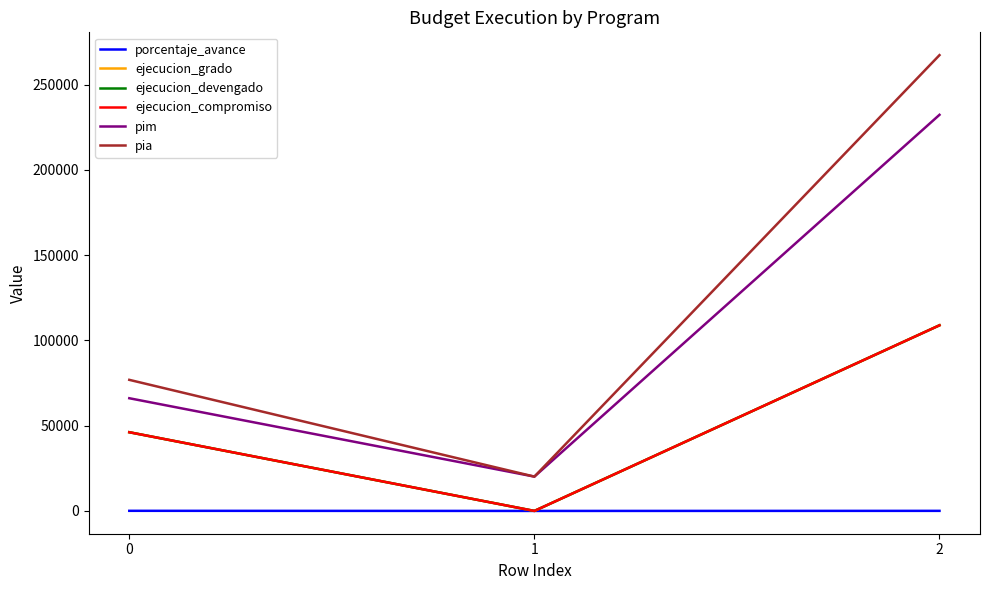

Does the chart have visible grid lines?

No